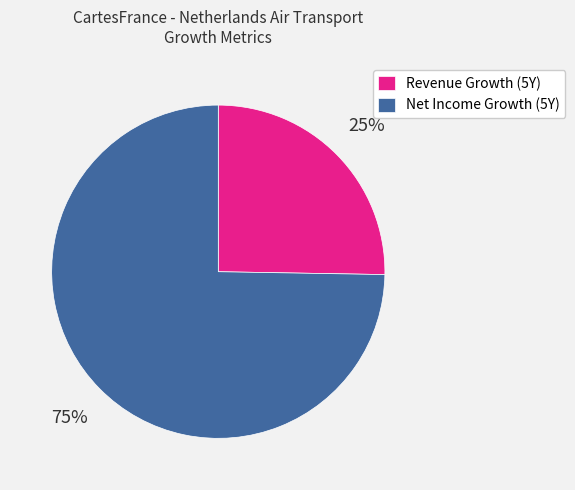

Between Net Income Growth (5Y) and Revenue Growth (5Y), which is larger?

Net Income Growth (5Y)